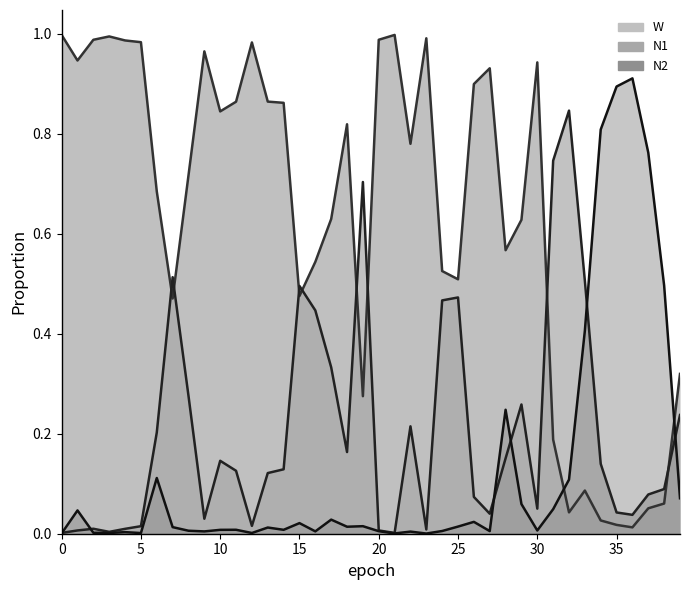

At how many categories does at least one series exceed 0?

40